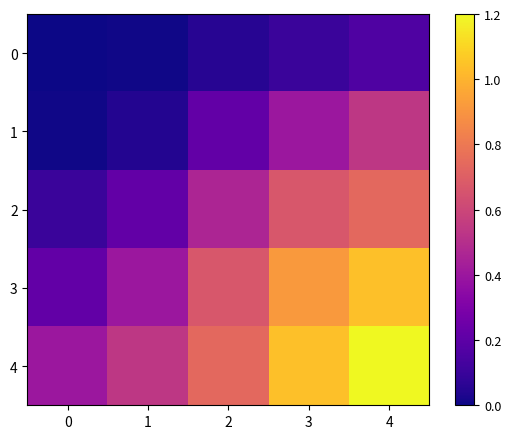

What is the total value across all series at 1?

1.2